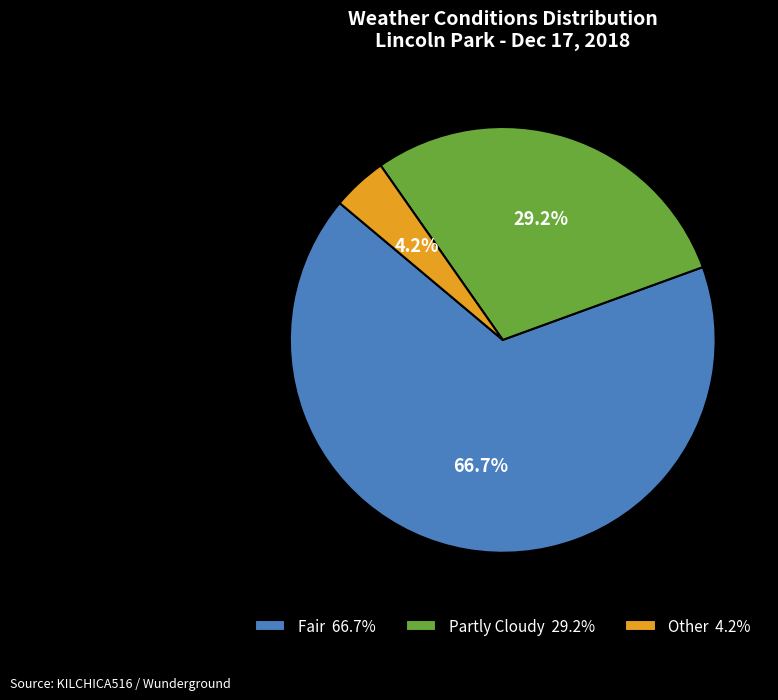

True or false: Partly Cloudy accounts for 43% of the total.

False